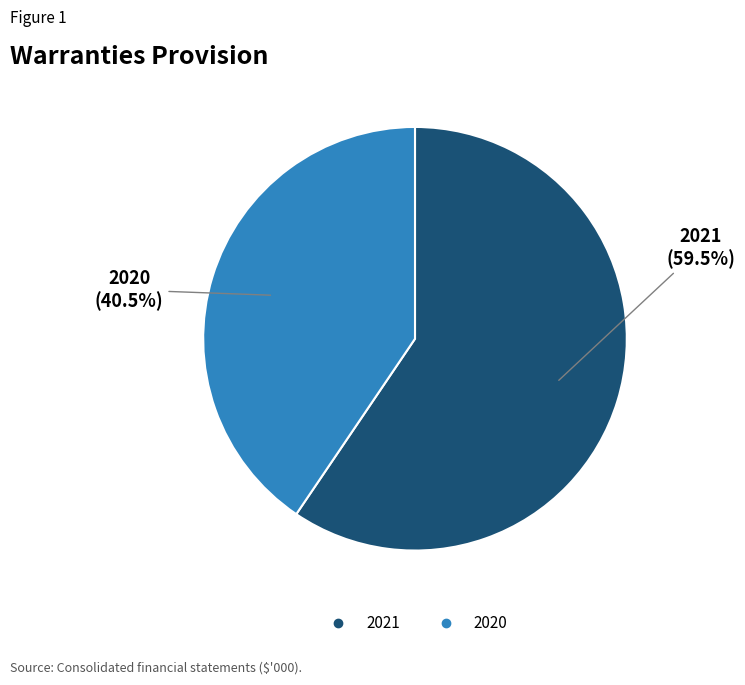

What is the ratio of the value at 2020 to the value at 2021?

0.7